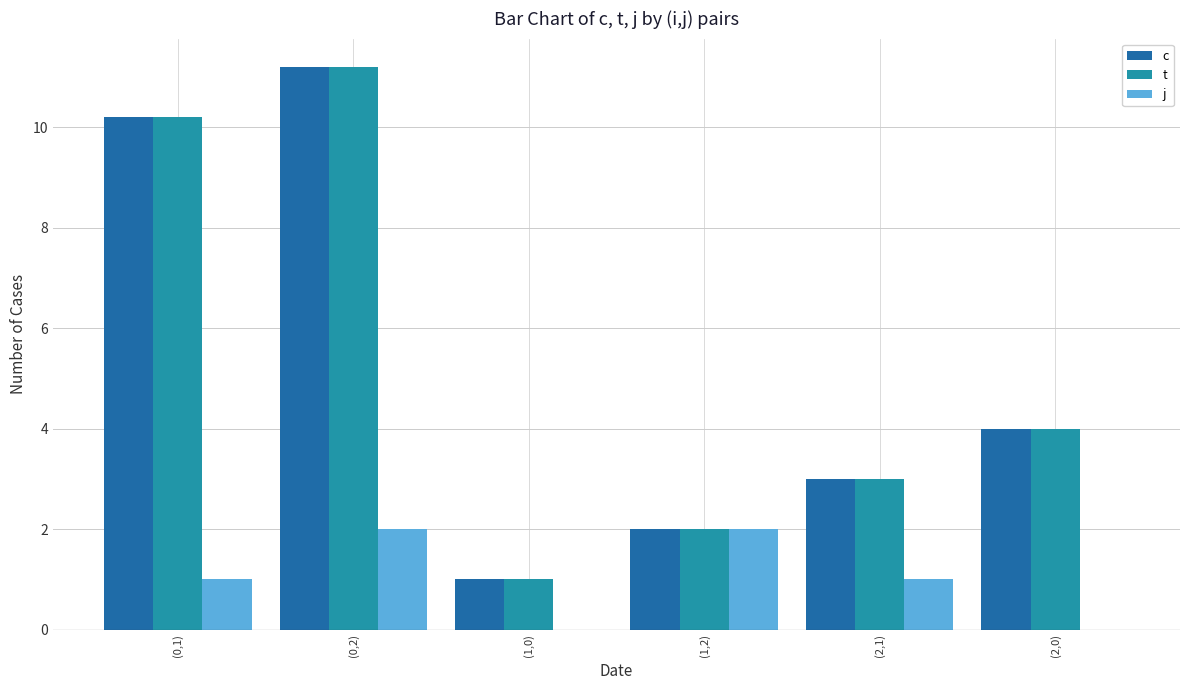

The j series shows 0.6 at (2,1). True or false?

False